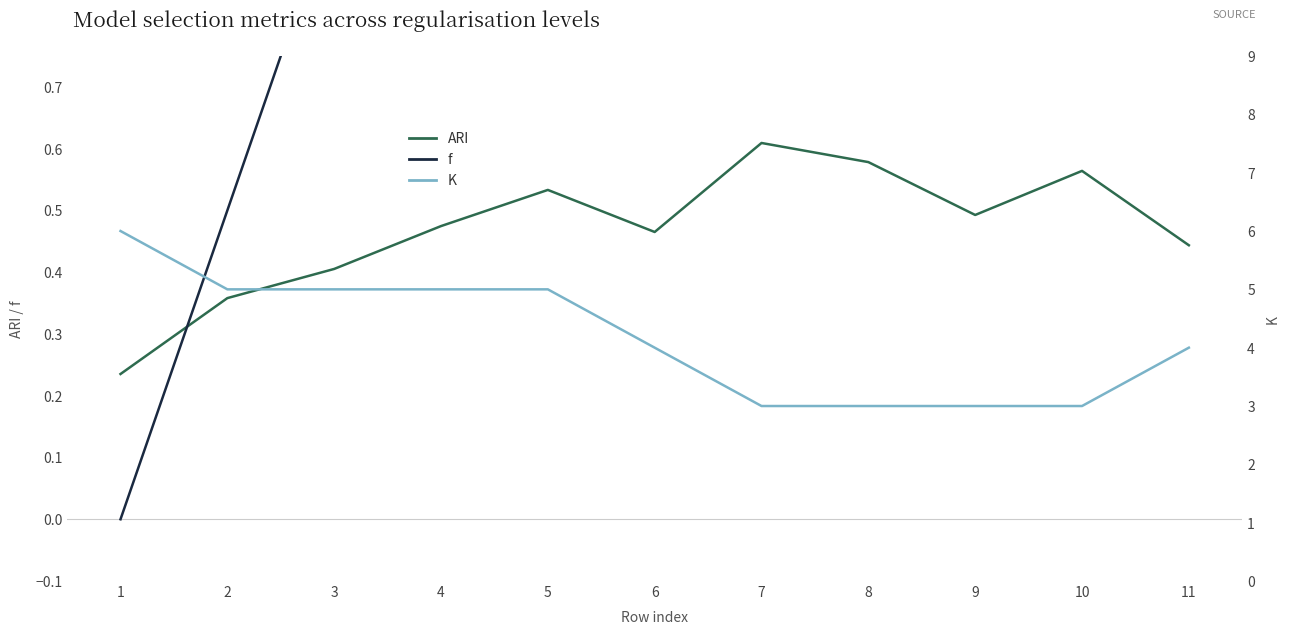

What are all the series names shown in the legend?

ARI, f, K